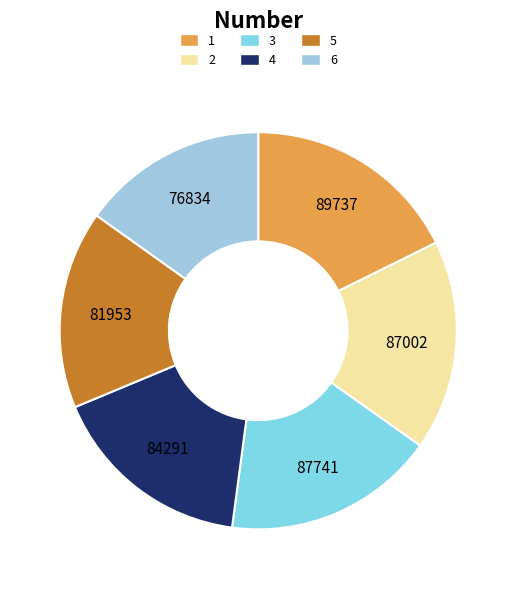

The 2 slice represents 17% of the pie. True or false?

True